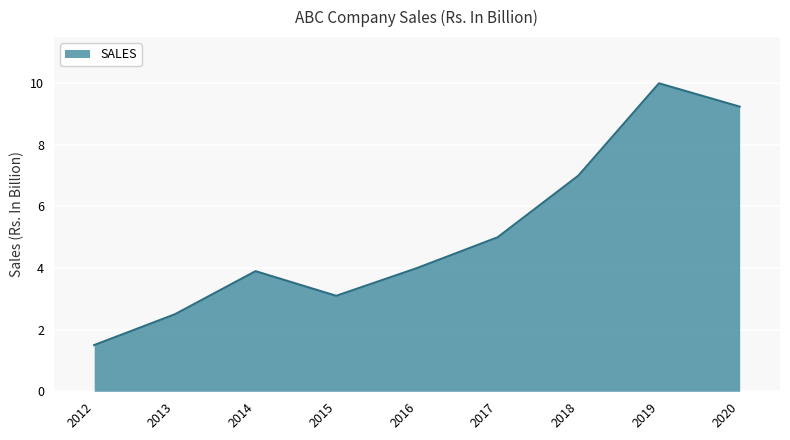

What is the change in value from 2015 to 2017?

+1.9